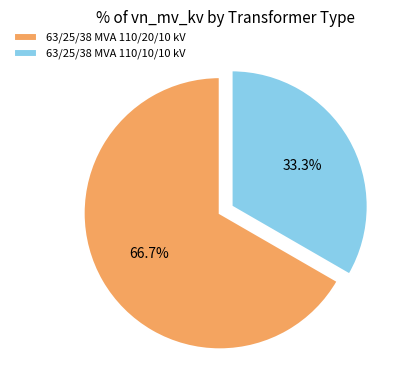

True or false: 63/25/38 MVA 110/10/10 kV accounts for 33% of the total.

True